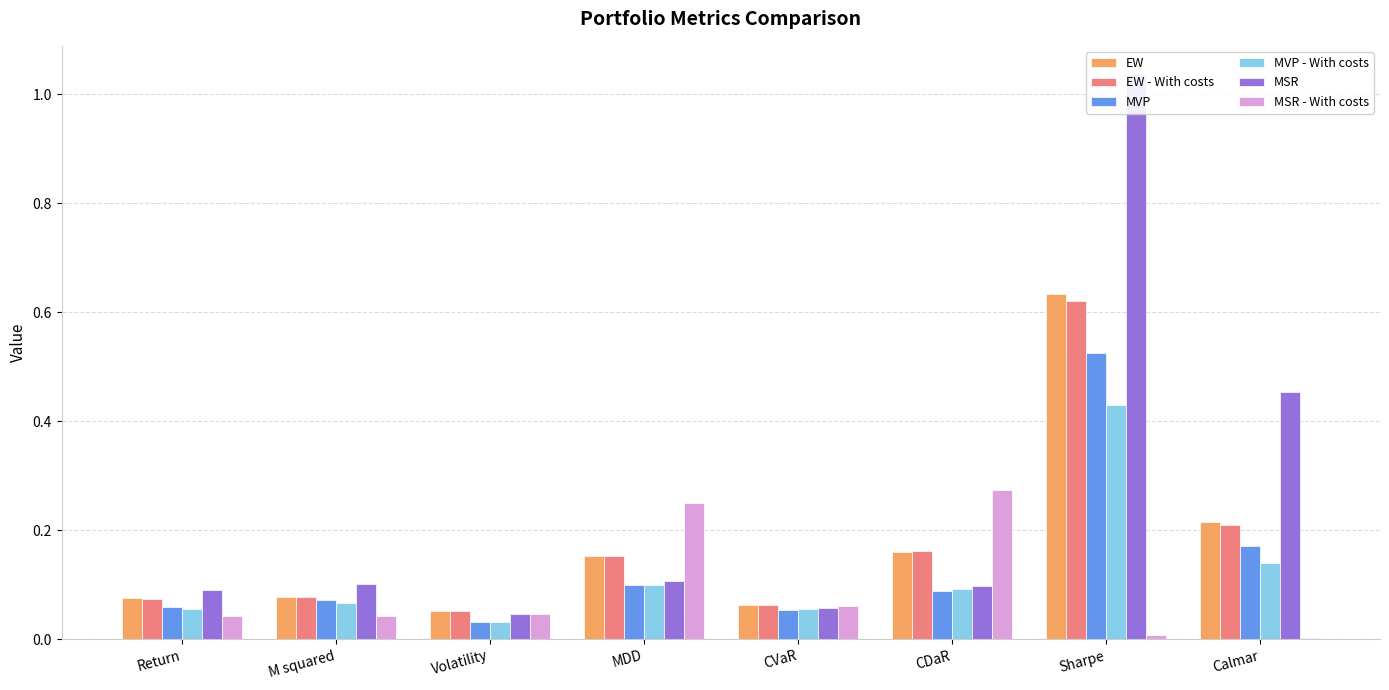

The value of MSR at MDD is 0.1. True or false?

True